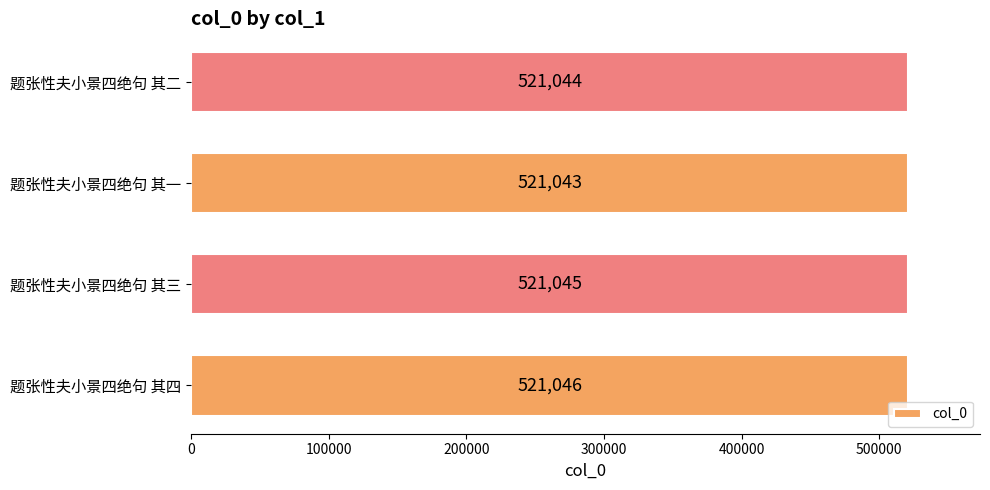

At which category does the chart reach its minimum across all series?

题张性夫小景四绝句 其一